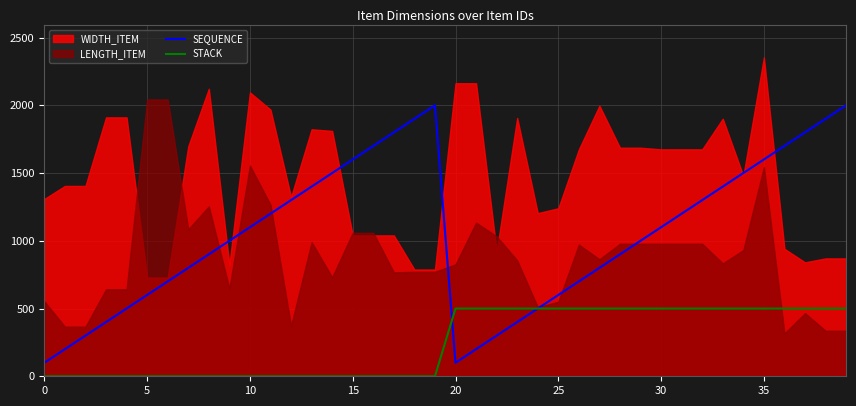

What is the lowest value of the SEQUENCE series?

100